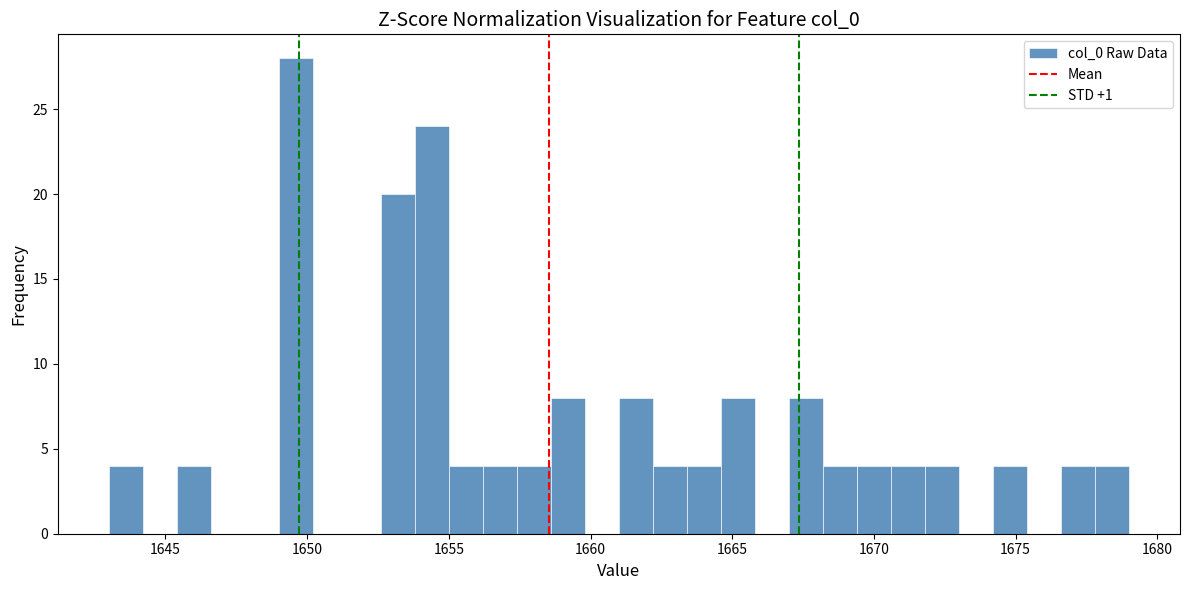

Read against the x-axis, roughly where is the centre of the tallest bar?

1649.5